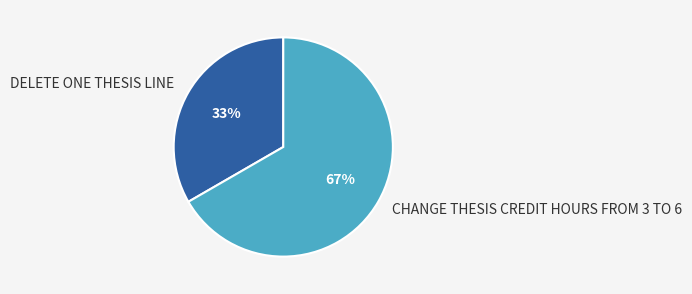

What is the majority slice?

CHANGE THESIS CREDIT HOURS FROM 3 TO 6